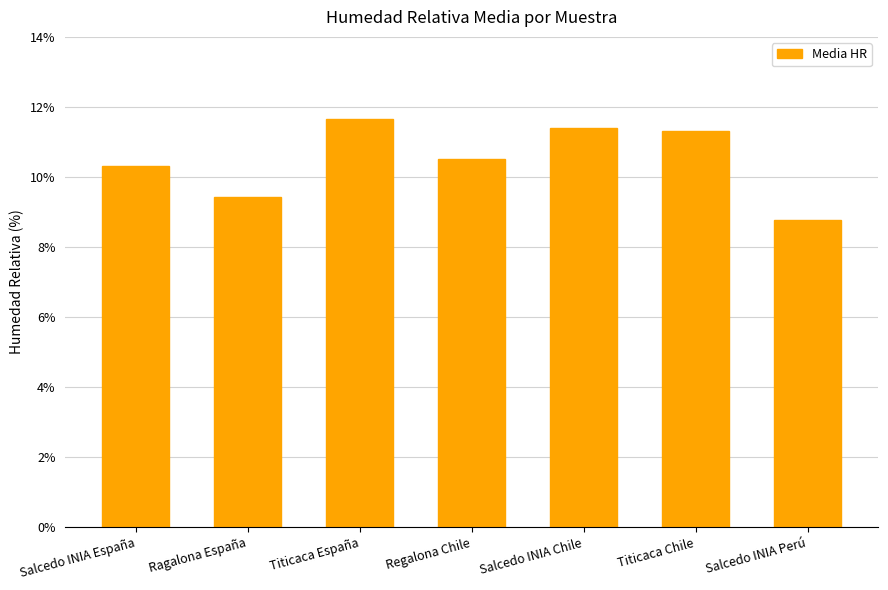

Is it true that the value at Titicaca España is 6.8?

False